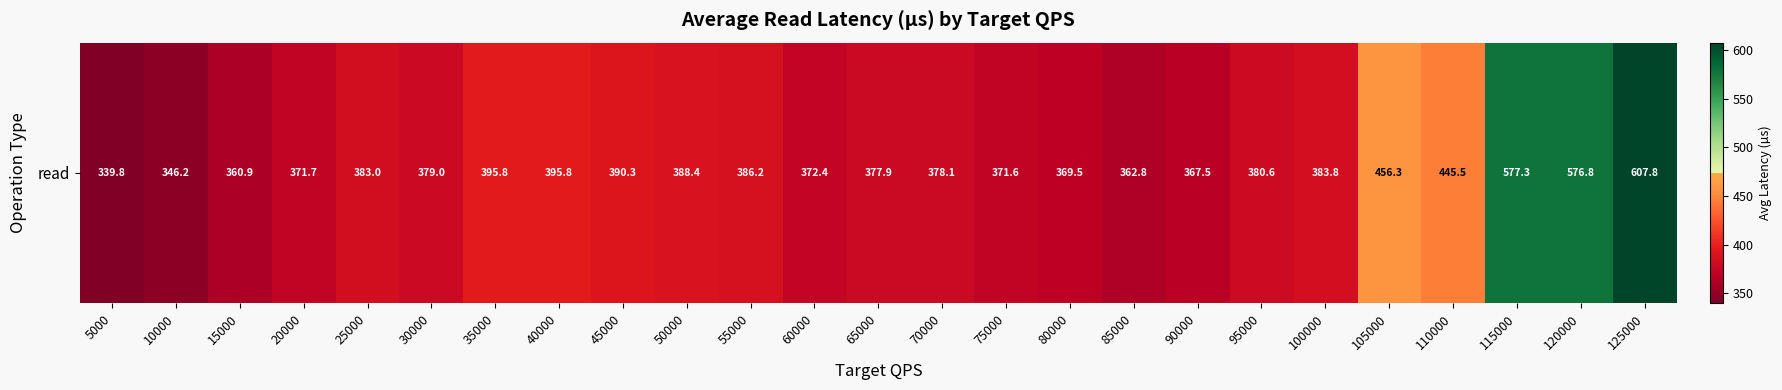

What is the change in value from 115000 to 120000?

-0.5